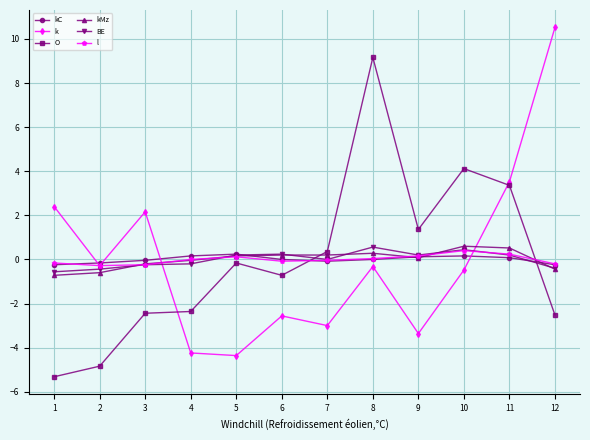

Where does the O series first go above 0?

7